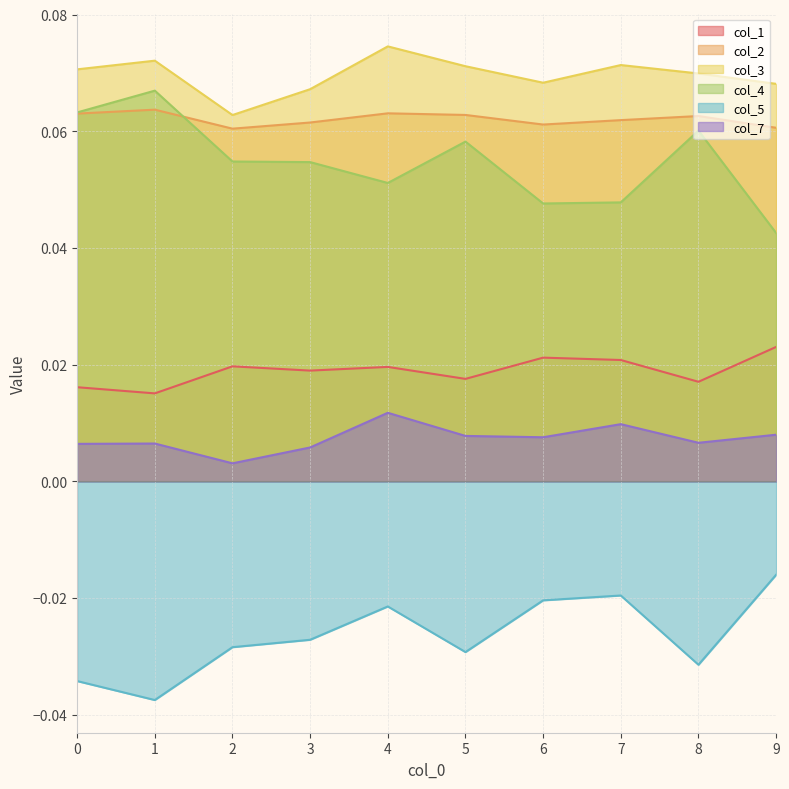

True or false: col_4 has more than 1 points higher than both neighbors.

True